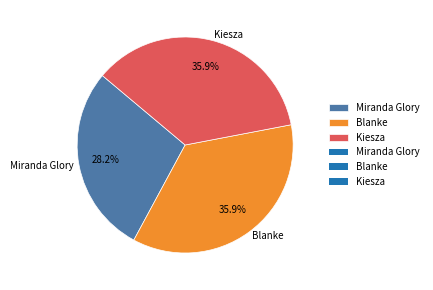

What is the smallest slice in the pie chart?

Miranda Glory